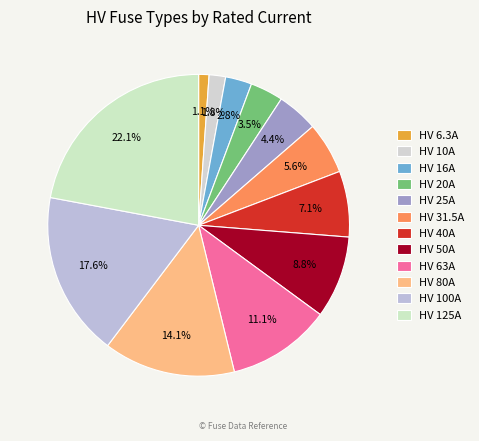

To the nearest percent, what portion does HV 25A represent?

4%